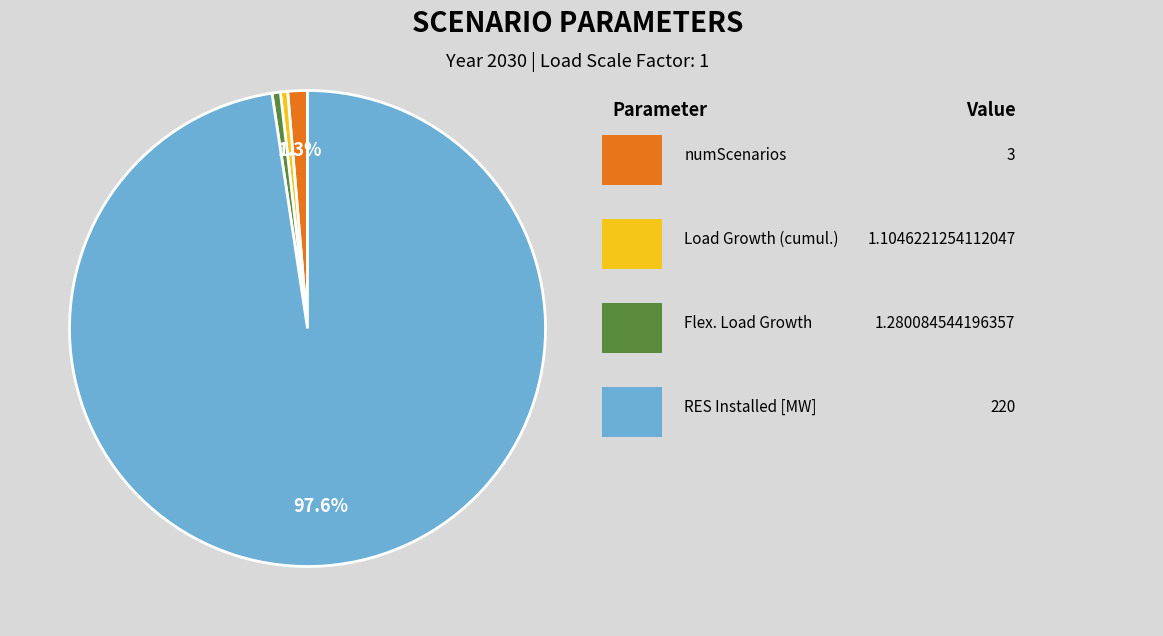

Does any single category account for the majority?

Yes